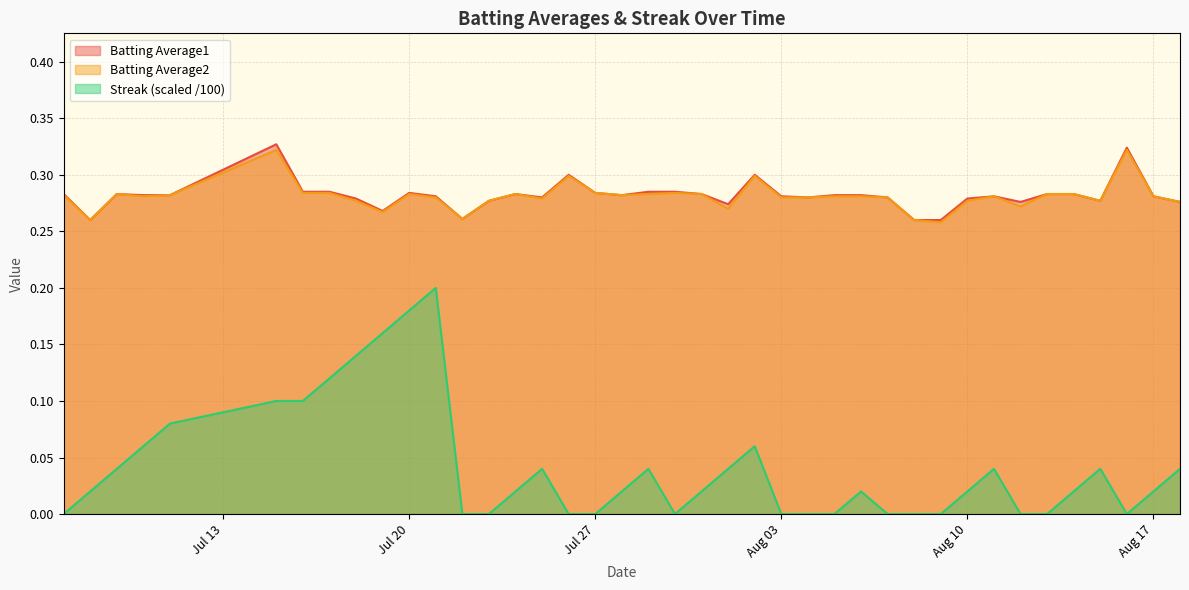

How many values in Streak are above zero?

25